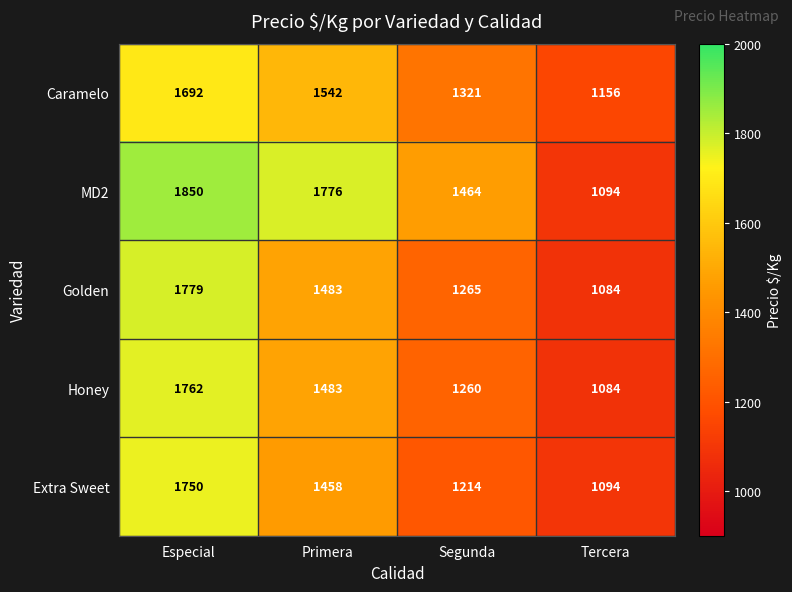

At how many categories does at least one series exceed 1449?

3